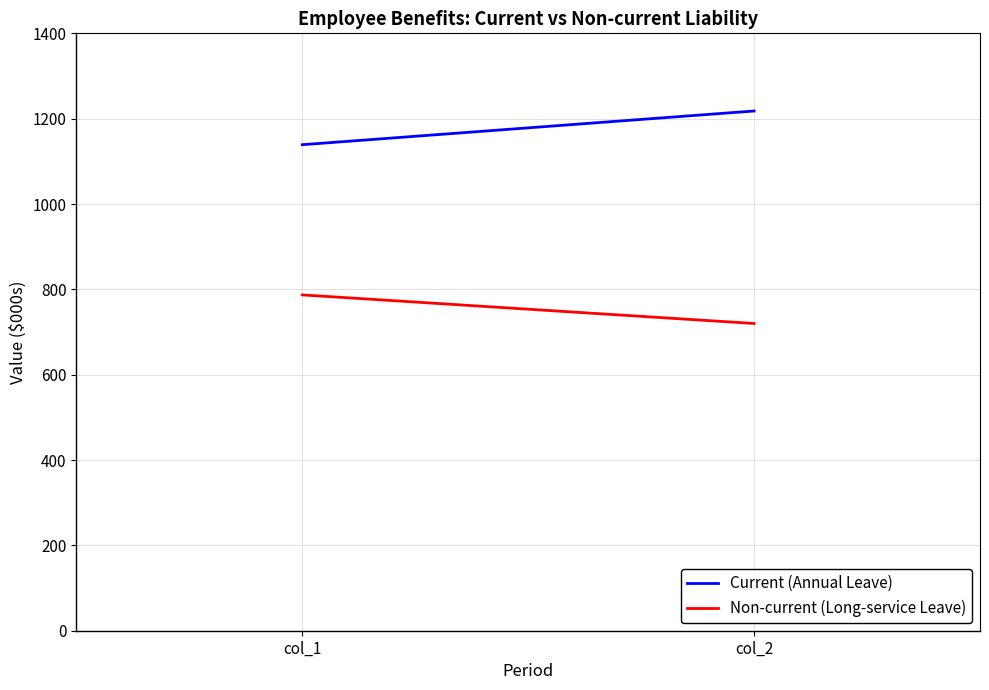

What are all the series names shown in the legend?

Current (Annual Leave), Non-current (Long-service Leave)